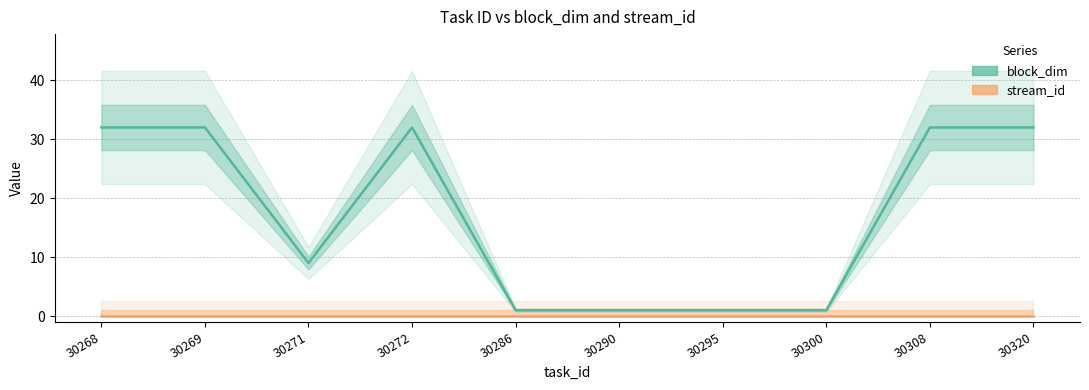

True or false: block_dim and stream_id cross at least once.

False